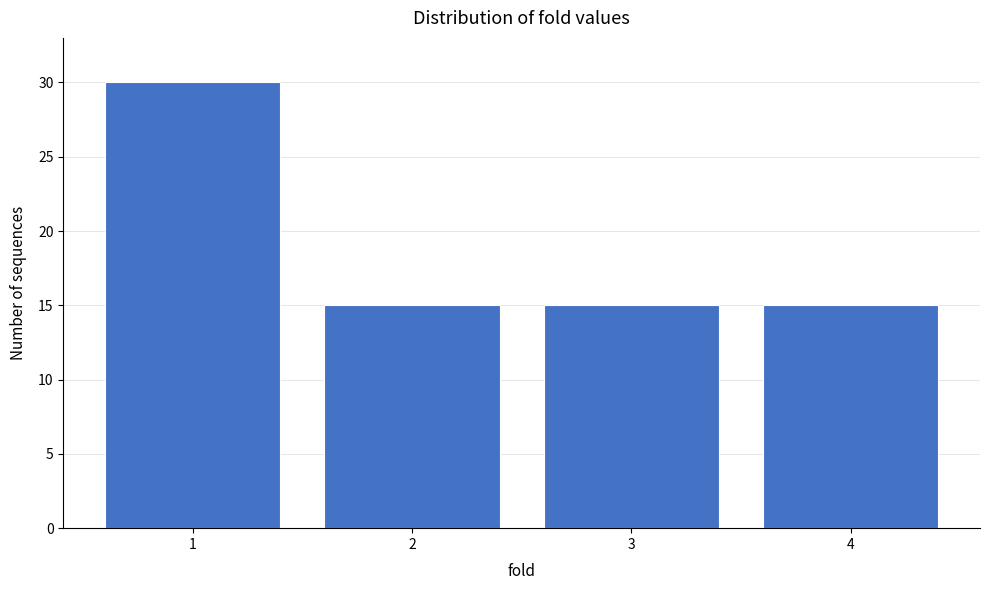

Reading left to right, transcribe all the data shown in this chart.

30	15	15	15